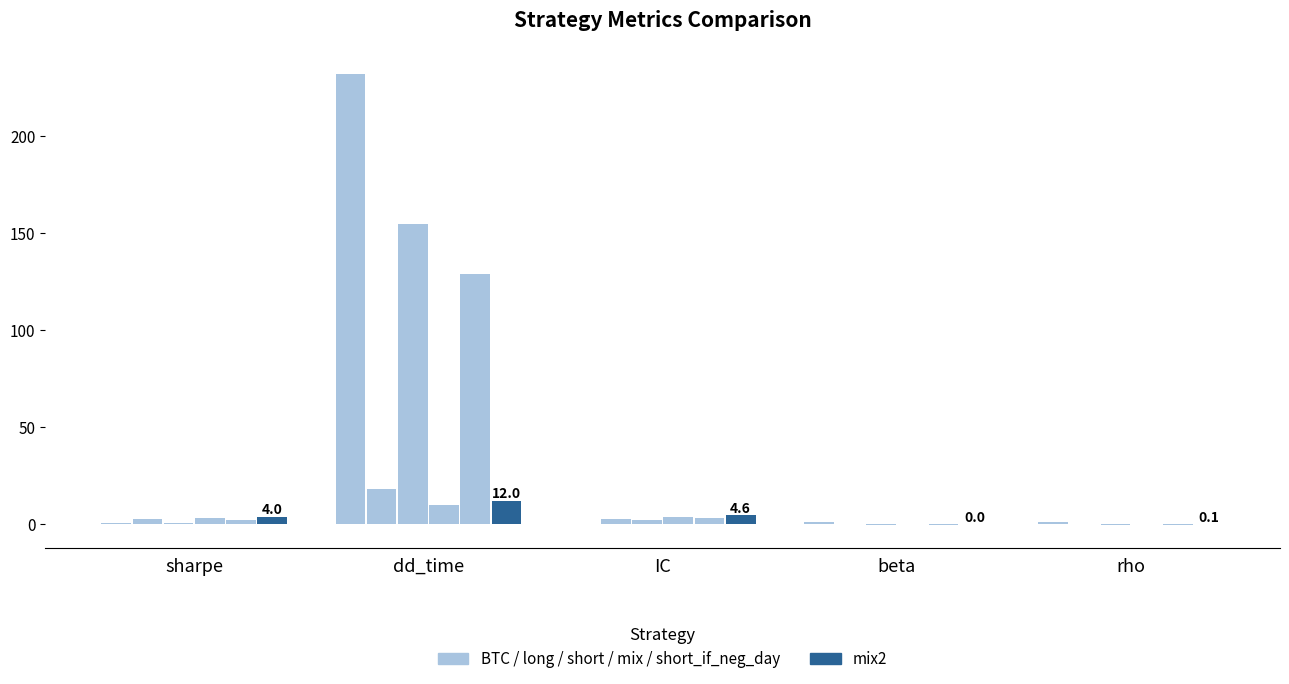

How many groups of bars are there?

5